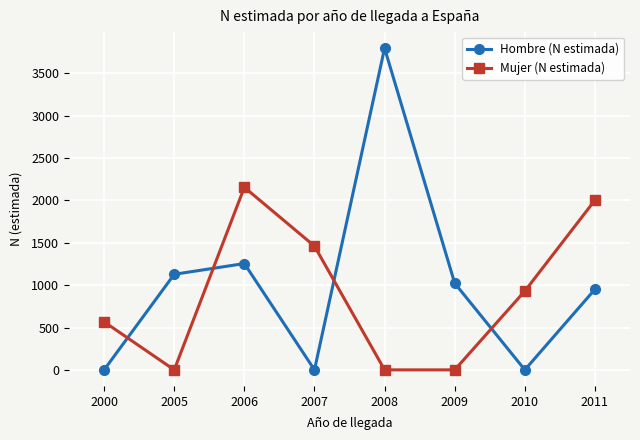

Does the chart display data point markers on the line(s)?

Yes